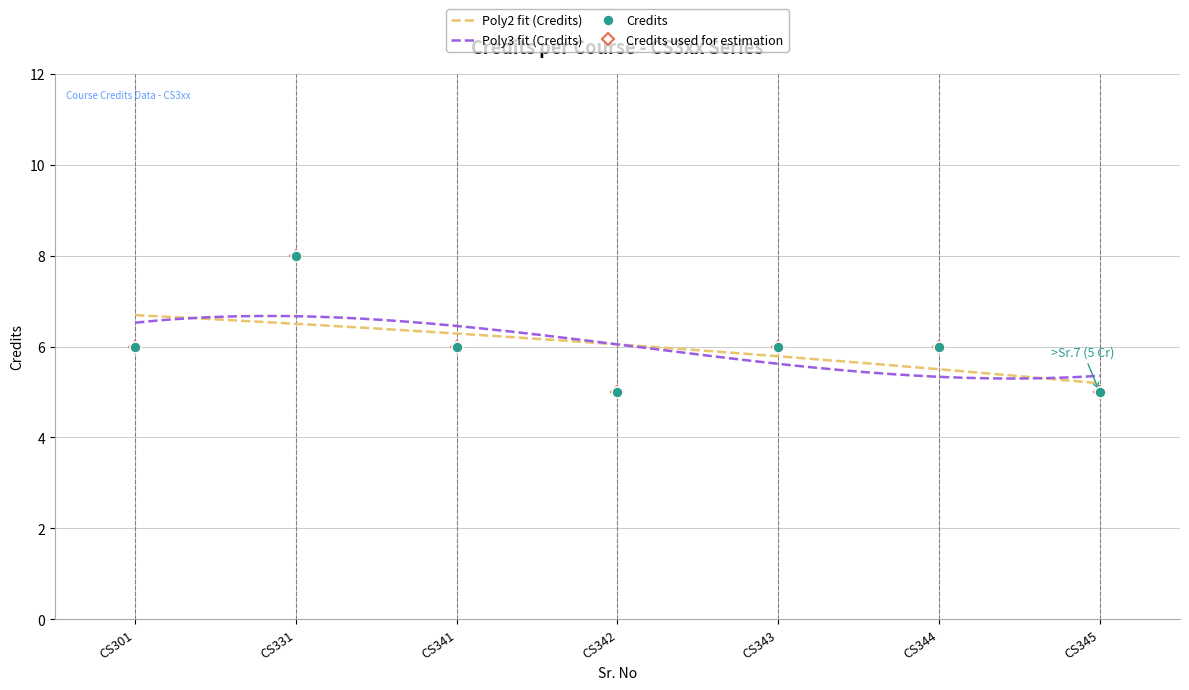

True or false: there are more than 2 points higher than both neighbors.

False